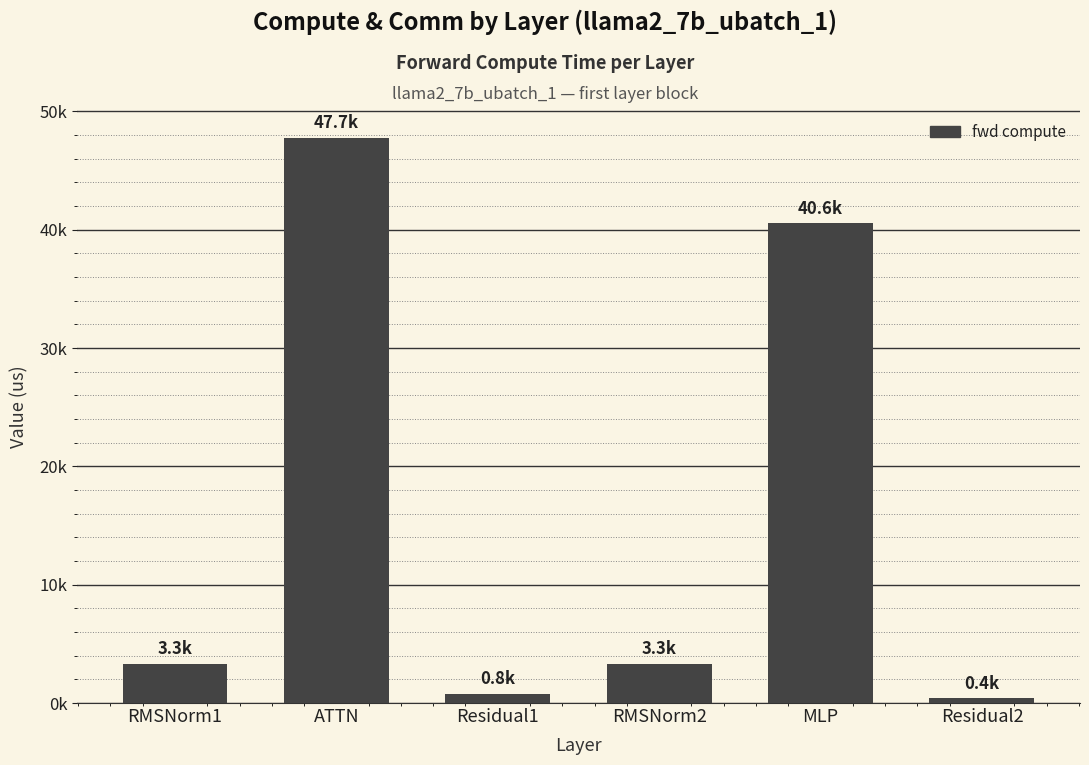

Does the chart contain any negative values?

No